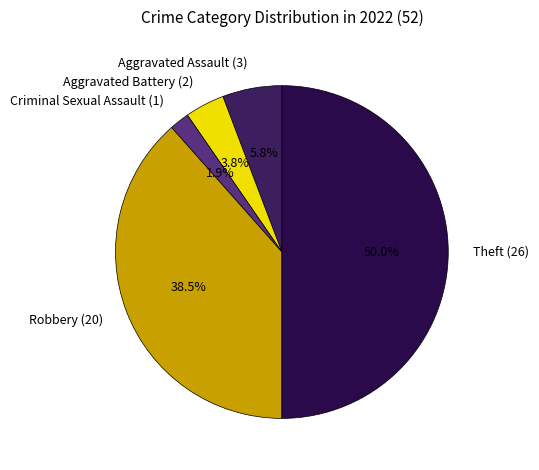

Is Robbery (20) the majority of the pie?

No